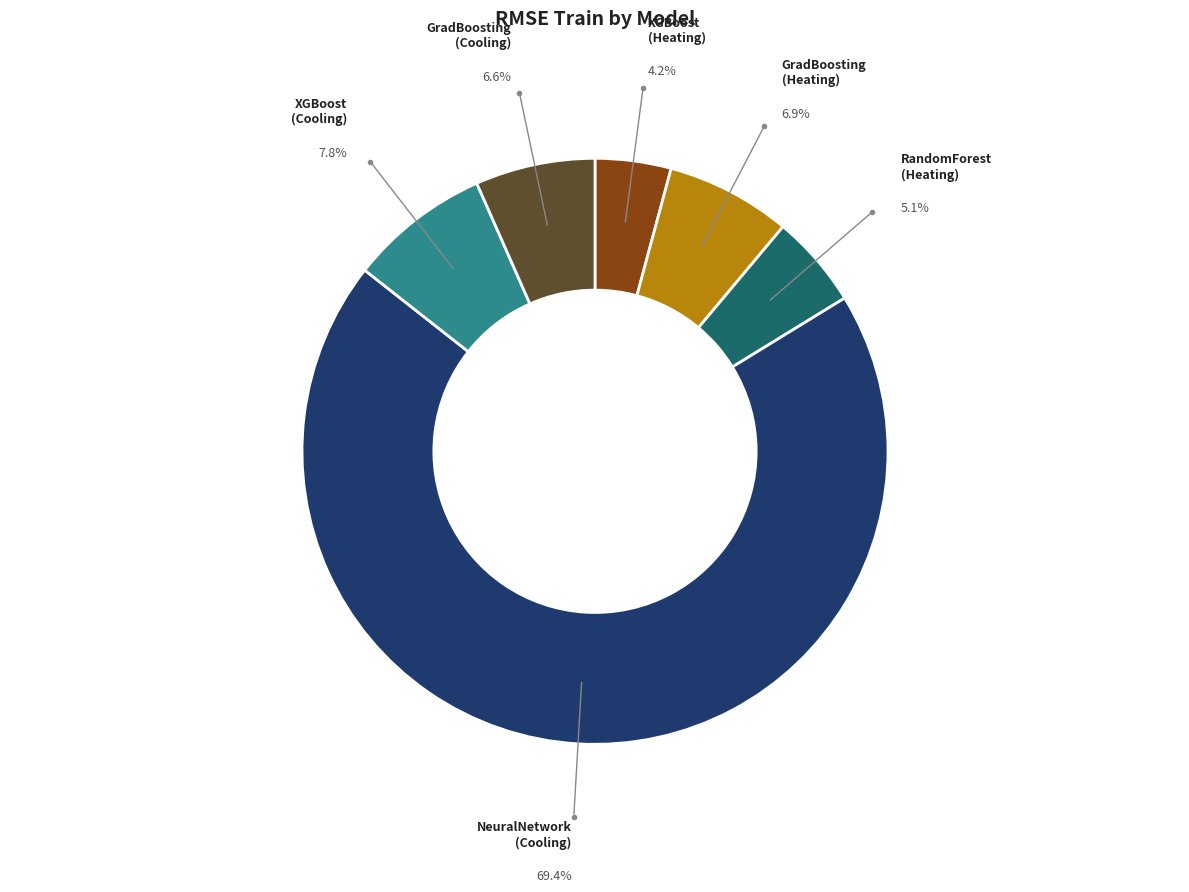

Does any single category account for the majority?

Yes